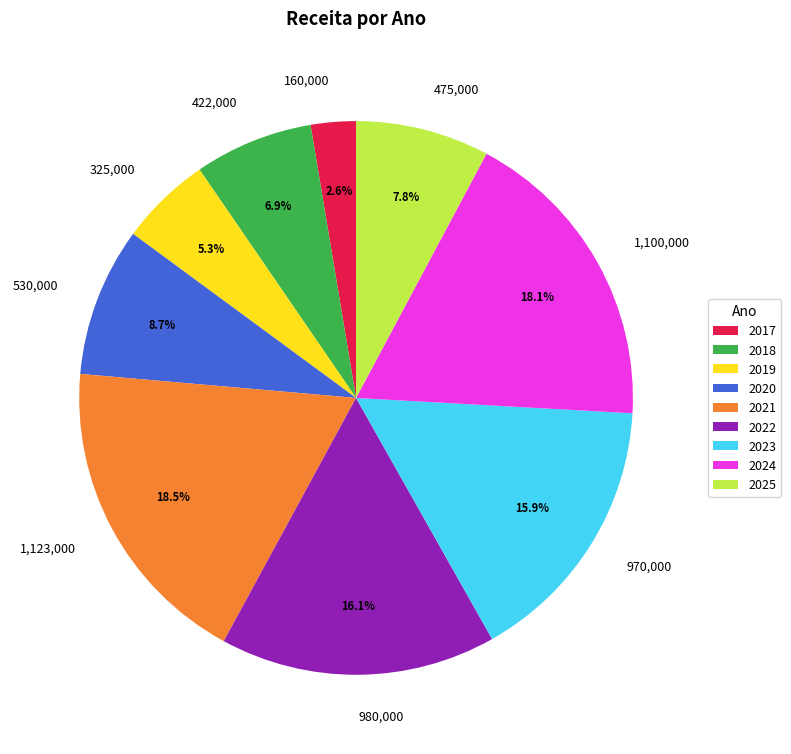

True or false: 2024 accounts for 30% of the total.

False